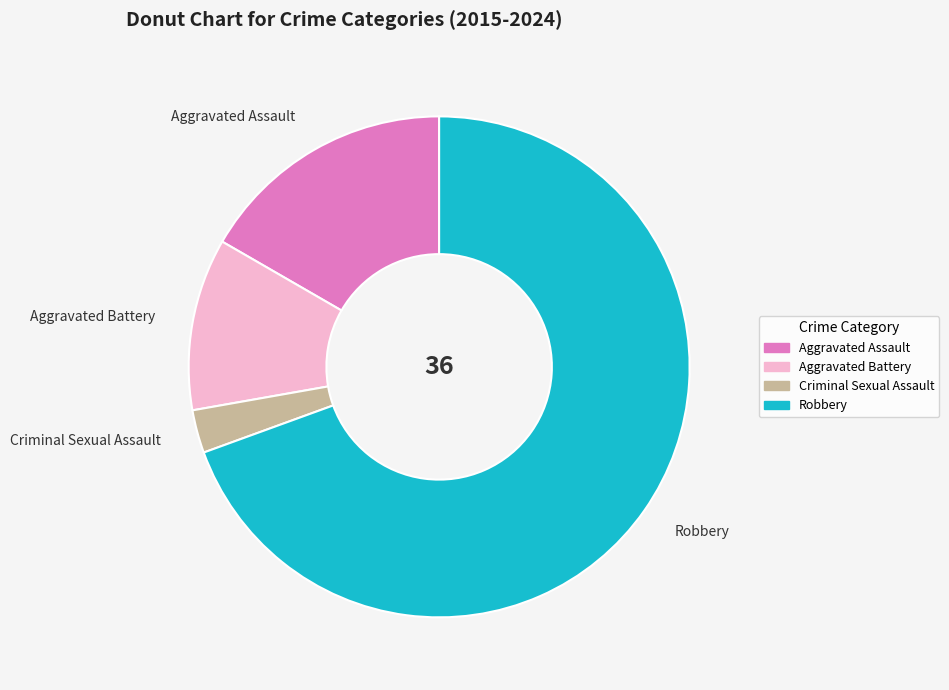

Which slice represents more than half of the pie?

Robbery